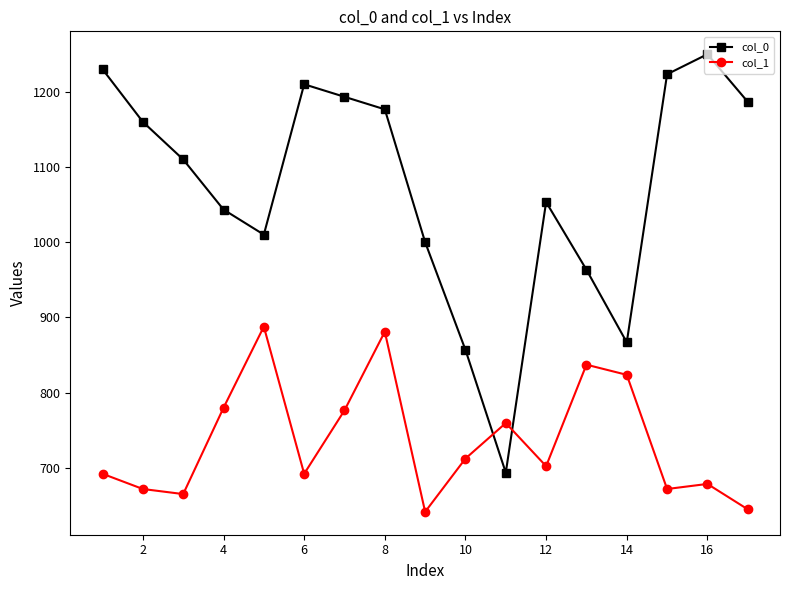

Which series has the largest range (max minus min)?

col_0